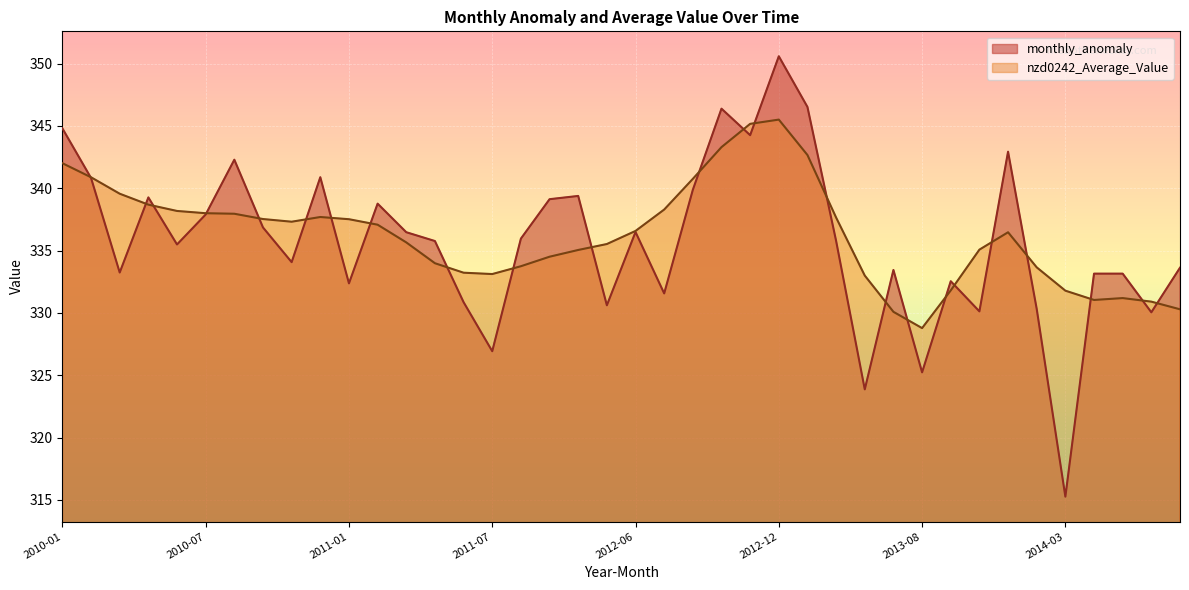

Rank the series by their maximum value, from lowest to highest.

nzd0242_Average_Value, monthly_anomaly